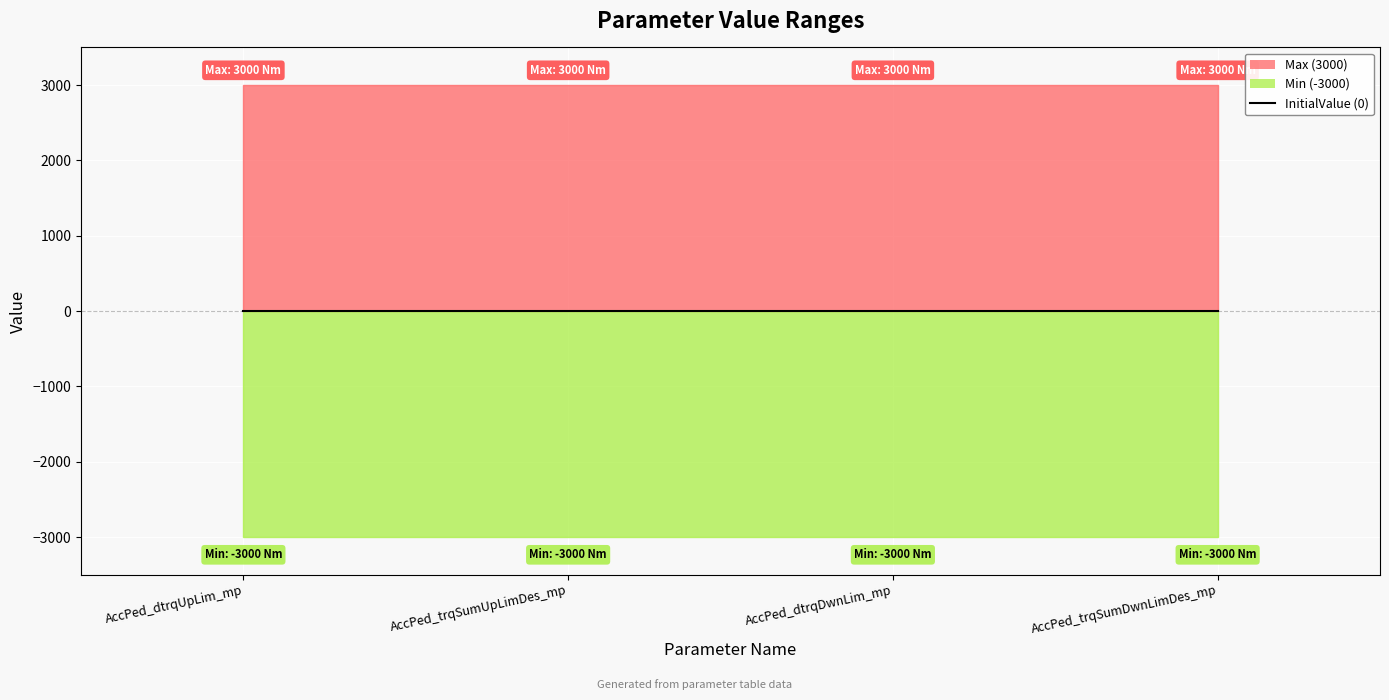

The Max series shows 3000 at AccPed_trqSumUpLimDes_mp. True or false?

True